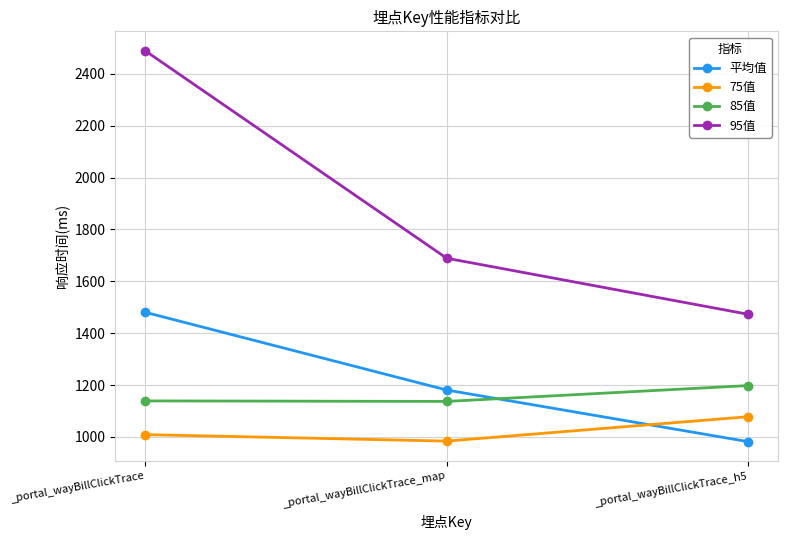

Is it true that 平均值 equals 1480.4 at _portal_wayBillClickTrace?

True